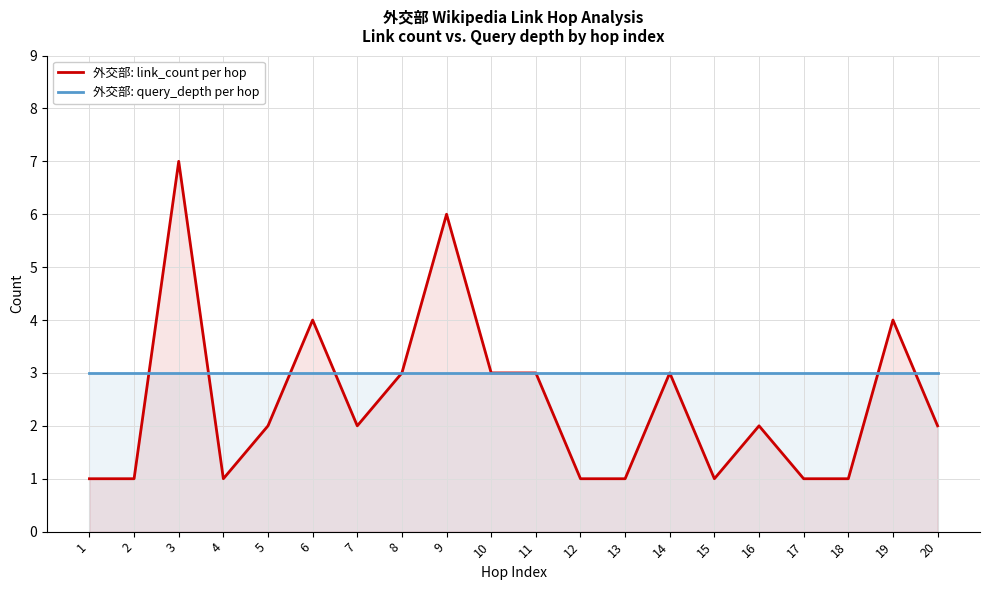

Which series has the largest total across all categories?

外交部: query_depth per hop